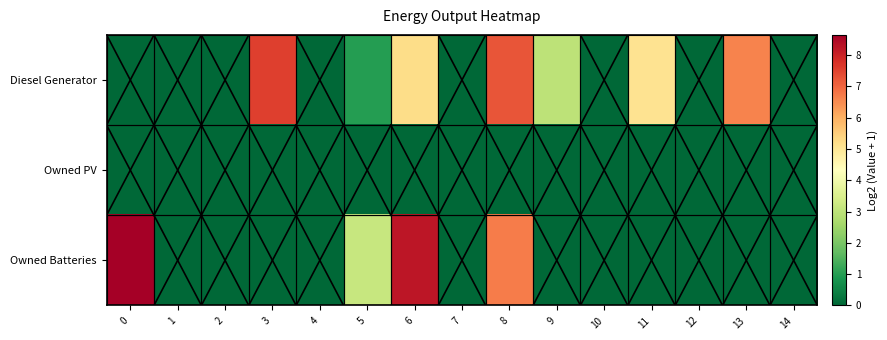

Which series has the largest total across all categories?

Diesel Generator